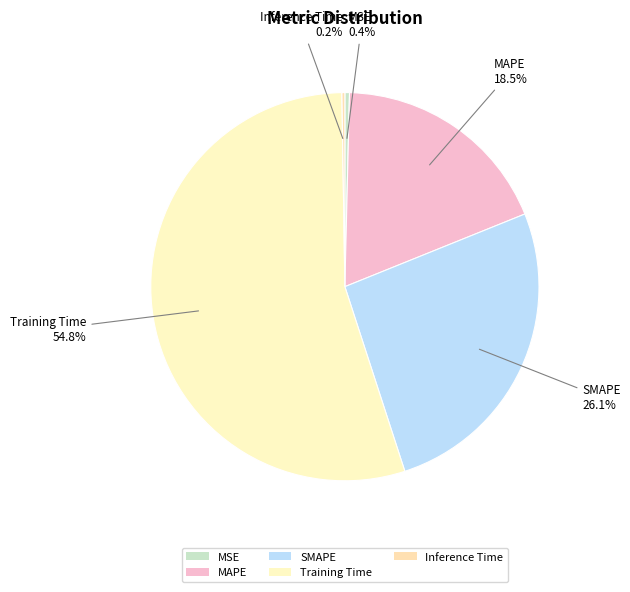

What is the largest slice in the pie chart?

Training Time